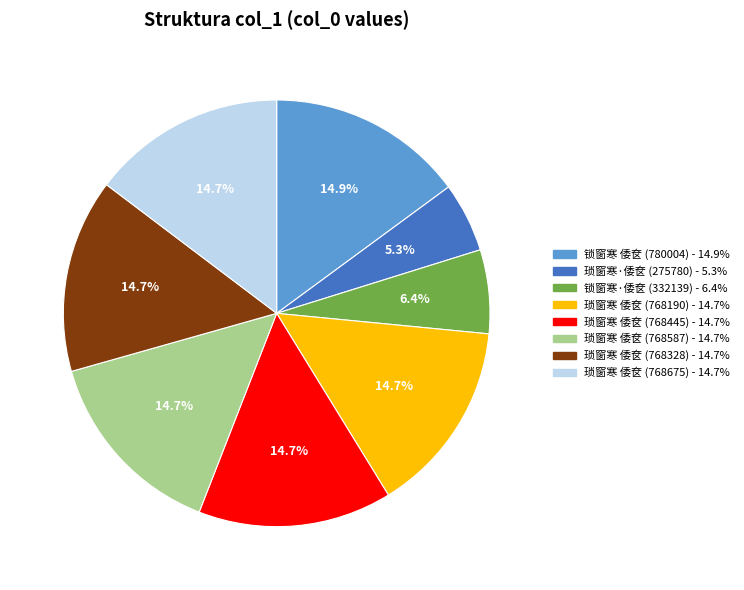

Which has a higher value, 琐窗寒 倭奁 (768587) or 锁窗寒·倭奁 (332139)?

琐窗寒 倭奁 (768587)